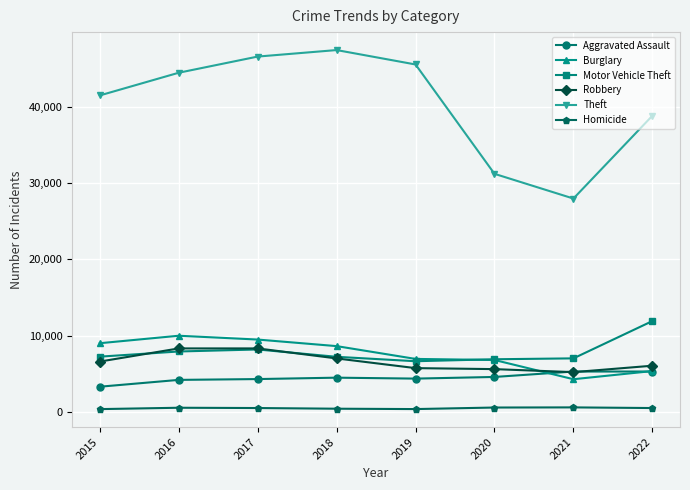

Which series changed the most between 2015 and 2018?

Theft